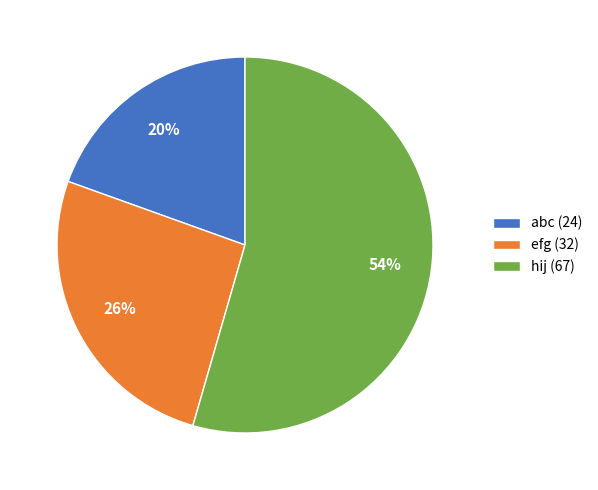

Is it true that abc is 25% of the pie?

False